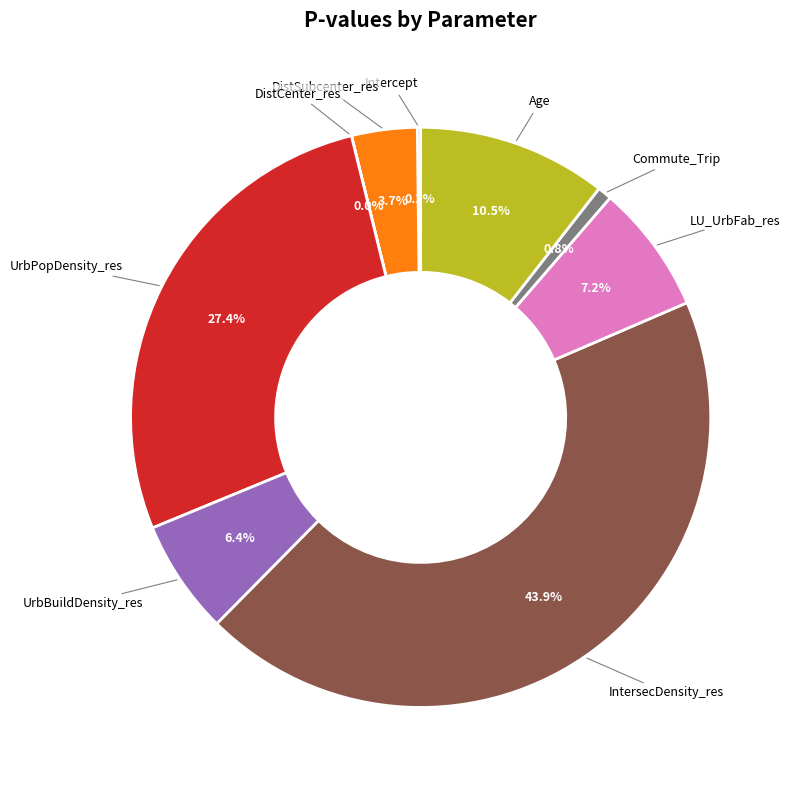

Between LU_UrbFab_res and Commute_Trip, which is larger?

LU_UrbFab_res